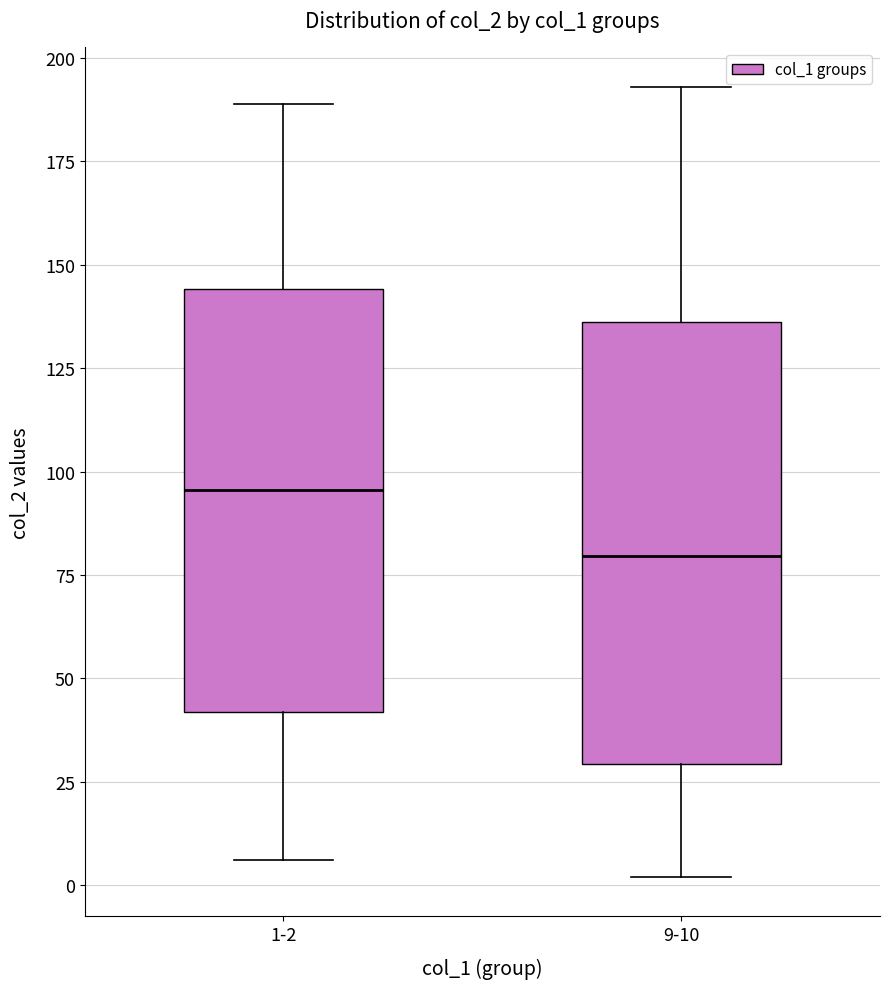

Where does the upper whisker of the box for 1-2 end on the y-axis? The values are not printed on the chart, so give them approximately, as read against the axis.

190